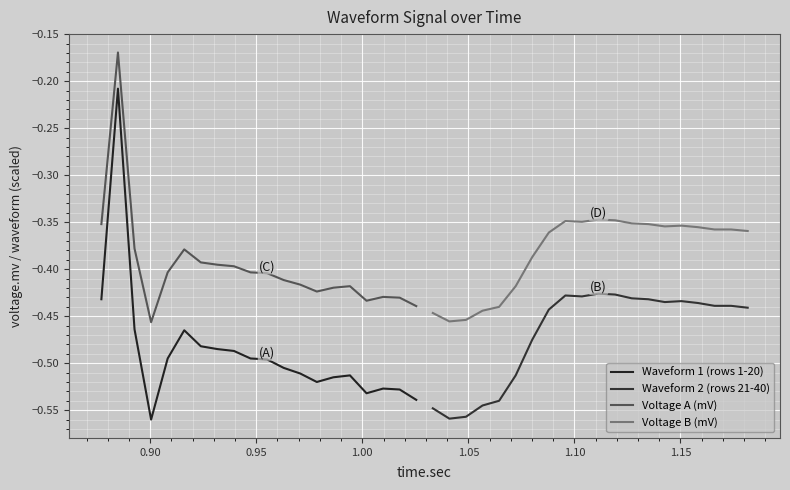

What is the value of the Waveform 2 (rows 21-40) point at the 4th from the left?

-0.5